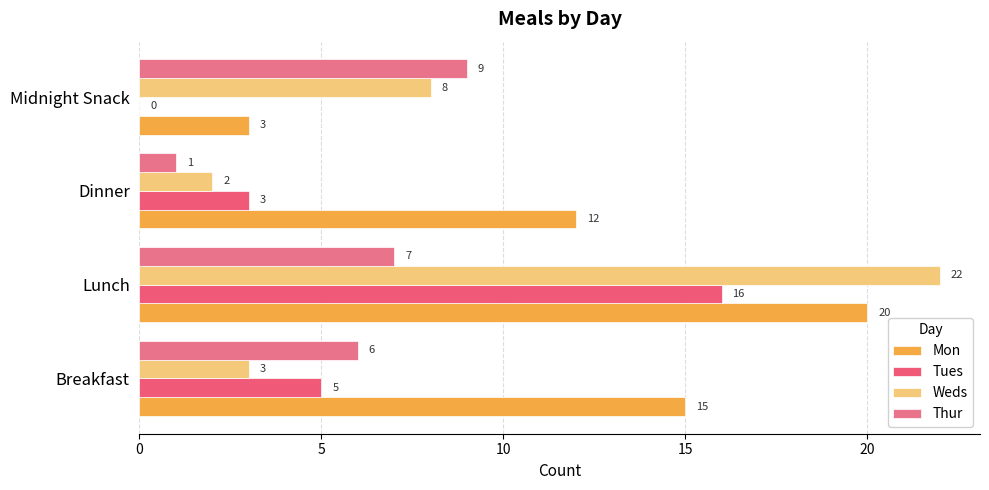

What is the value of the Tues bar at the 3rd from the left?

3